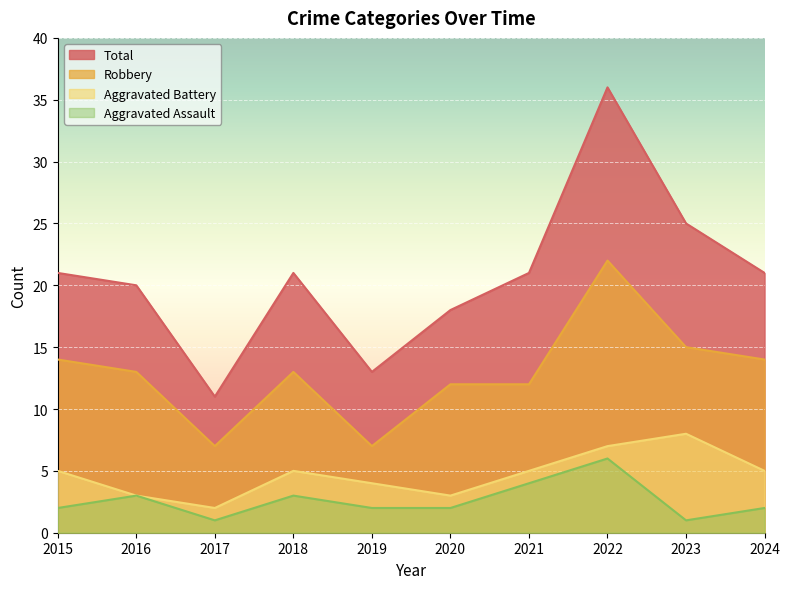

What is the minimum value for Total?

11